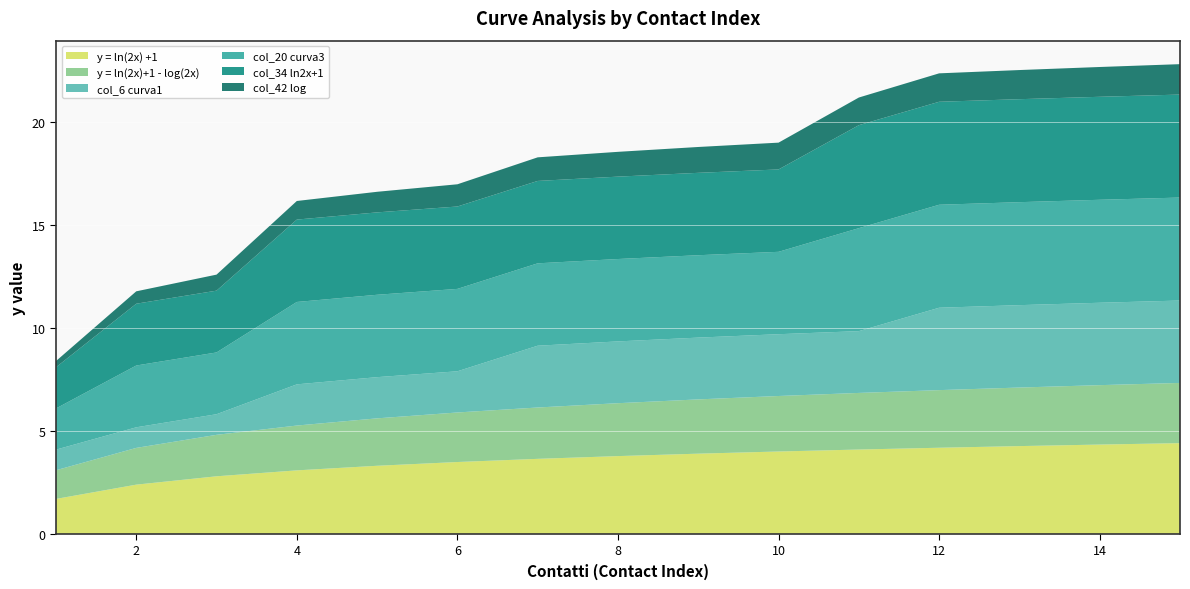

Reading right to left, what are all the values shown in this chart?

y = ln(2x) +1: 15=4.4	14=4.3	13=4.3	12=4.2	11=4.1	10=4.0	9=3.9	8=3.8	7=3.6	6=3.5	5=3.3	4=3.1	3=2.8	2=2.4	1=1.7
y = ln(2x)+1 - log(2x): 15=2.9	14=2.9	13=2.8	12=2.8	11=2.7	10=2.7	9=2.6	8=2.6	7=2.5	6=2.4	5=2.3	4=2.2	3=2.0	2=1.8	1=1.4
col_6 curva1: 15=4.0	14=4.0	13=4.0	12=4.0	11=3.0	10=3.0	9=3.0	8=3.0	7=3.0	6=2.0	5=2.0	4=2.0	3=1.0	2=1.0	1=1.0
col_20 curva3: 15=5.0	14=5.0	13=5.0	12=5.0	11=5.0	10=4.0	9=4.0	8=4.0	7=4.0	6=4.0	5=4.0	4=4.0	3=3.0	2=3.0	1=2.0
col_34 ln2x+1: 15=5.0	14=5.0	13=5.0	12=5.0	11=5.0	10=4.0	9=4.0	8=4.0	7=4.0	6=4.0	5=4.0	4=4.0	3=3.0	2=3.0	1=2.0
col_42 log: 15=1.5	14=1.4	13=1.4	12=1.4	11=1.3	10=1.3	9=1.3	8=1.2	7=1.1	6=1.1	5=1.0	4=0.9	3=0.8	2=0.6	1=0.3